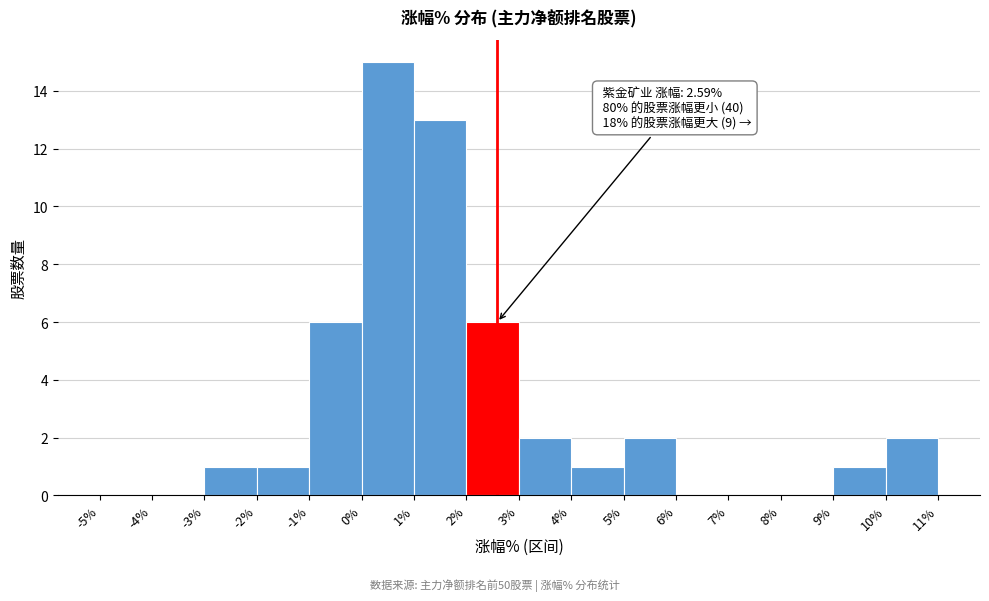

Over which range of the x-axis is the bar tallest?

0% to 1%